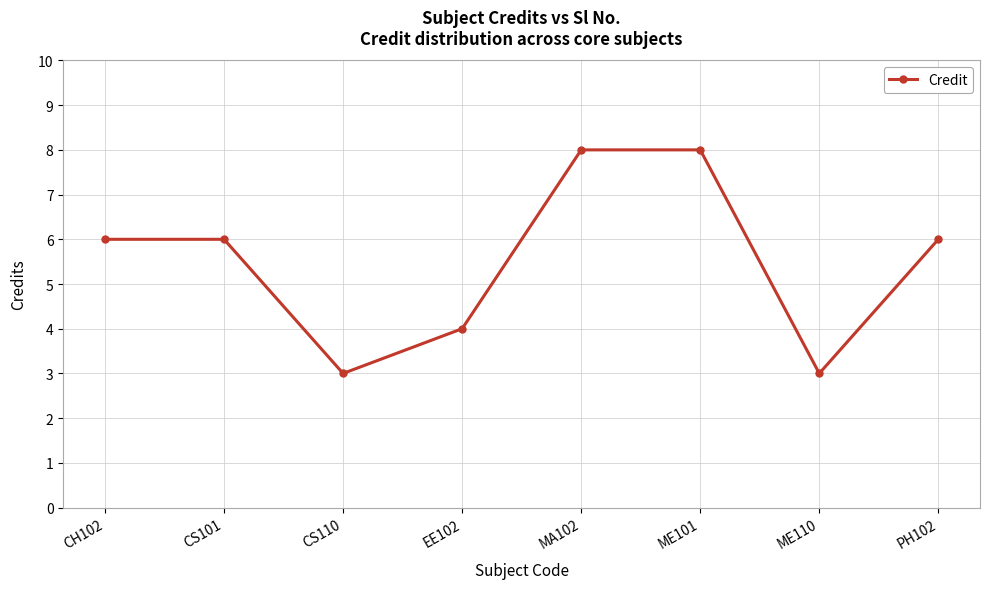

How many categories are shown in the chart?

8